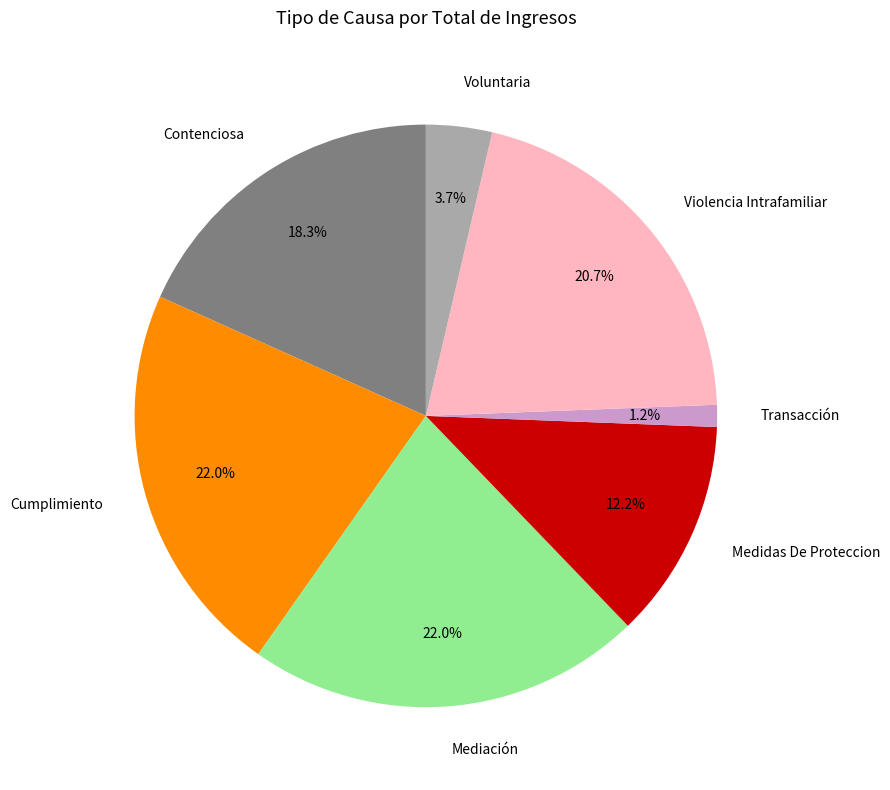

Is there a majority slice in this chart?

No